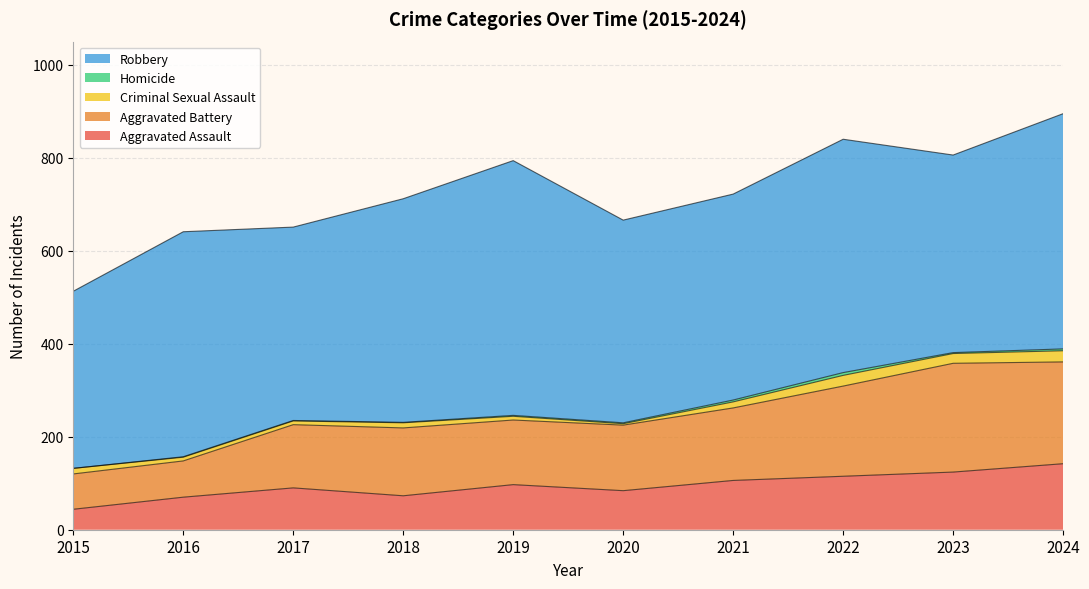

What value does the Criminal Sexual Assault series have at 2016?

8